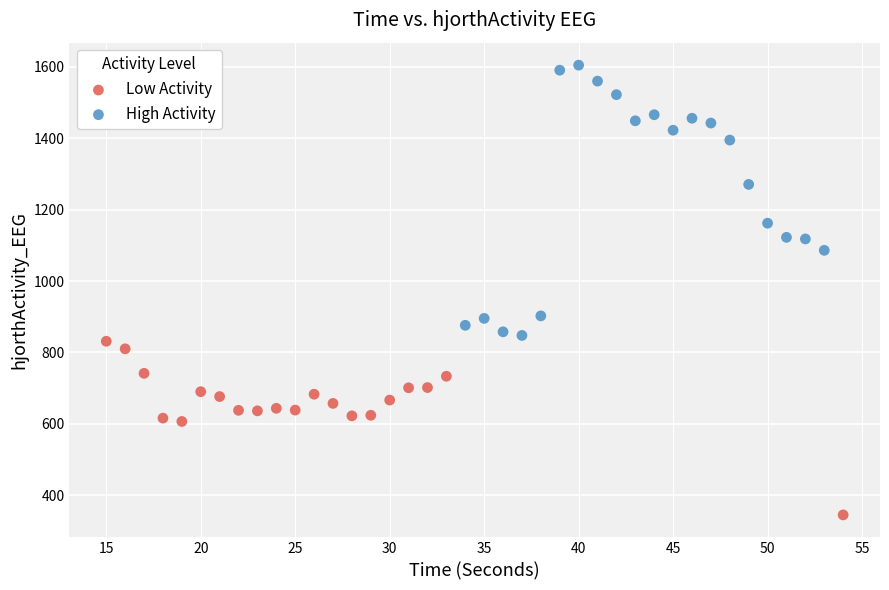

Which series has the largest Y range (max minus min)?

High Activity